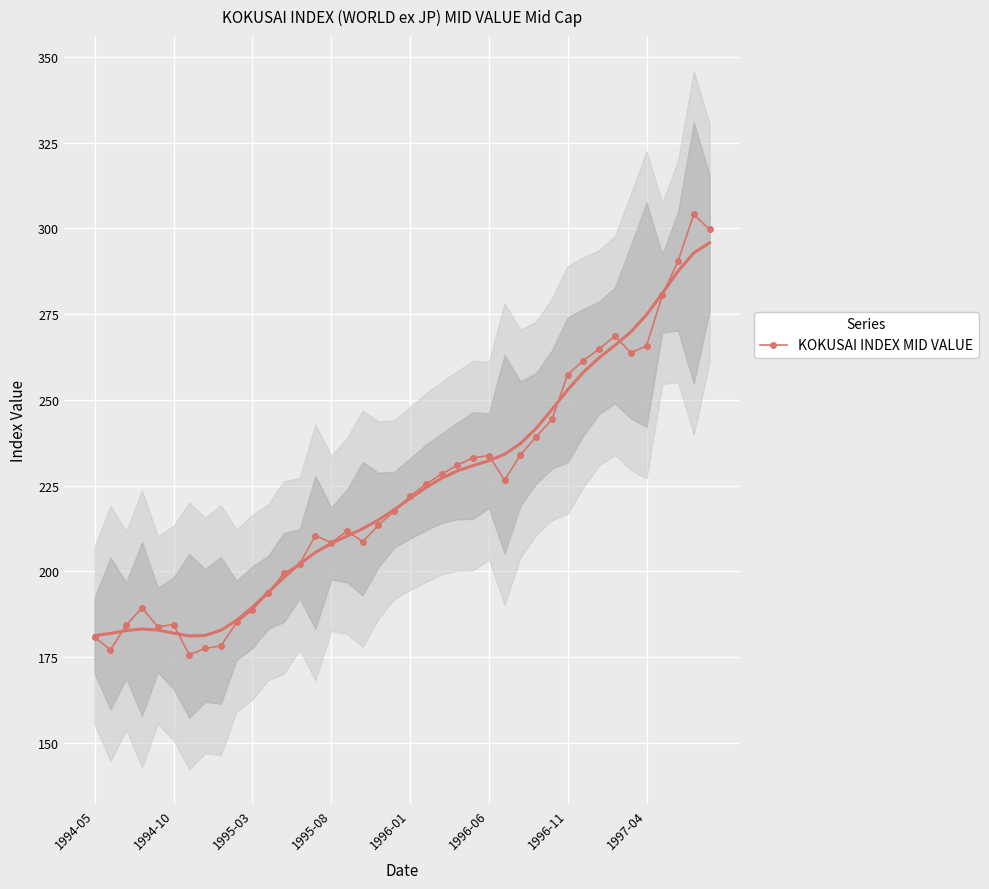

The chart shows a value of 290.5 at 37. True or false?

True